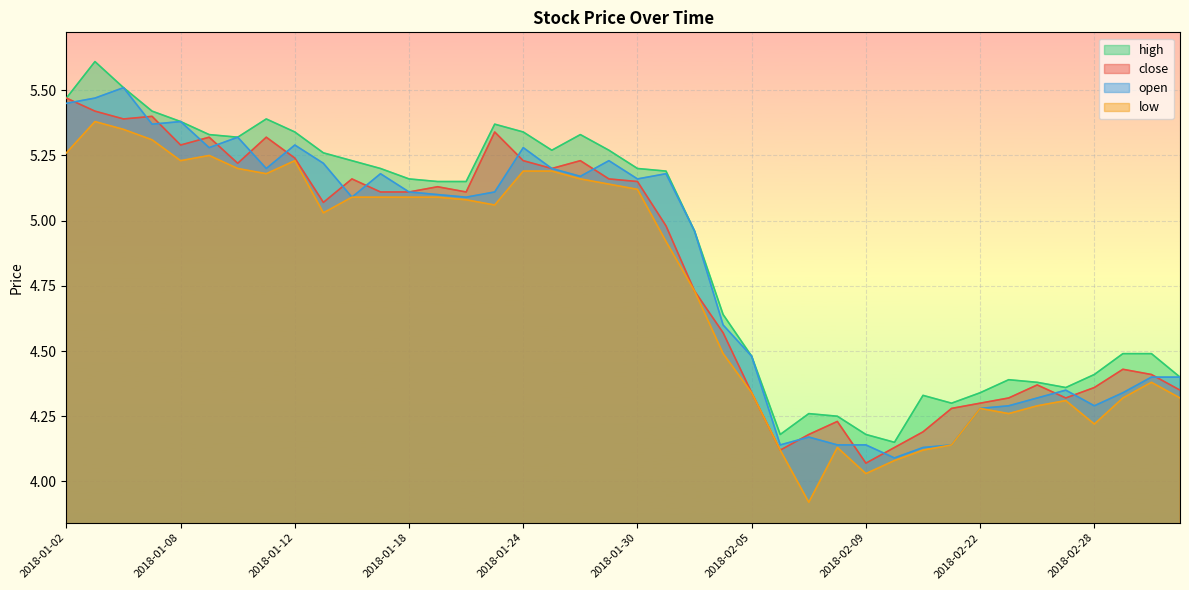

Reading left to right, transcribe all the data shown in this chart.

close: 5.5	5.4	5.4	5.4	5.3	5.3	5.2	5.3	5.2	5.1	5.2	5.1	5.1	5.1	5.1	5.3	5.2	5.2	5.2	5.2	5.2	5.0	4.7	4.6	4.3	4.1	4.2	4.2	4.1	4.1	4.2	4.3	4.3	4.3	4.4	4.3	4.4	4.4	4.4	4.3
high: 5.5	5.6	5.5	5.4	5.4	5.3	5.3	5.4	5.3	5.3	5.2	5.2	5.2	5.2	5.2	5.4	5.3	5.3	5.3	5.3	5.2	5.2	5.0	4.6	4.5	4.2	4.3	4.2	4.2	4.2	4.3	4.3	4.3	4.4	4.4	4.4	4.4	4.5	4.5	4.4
open: 5.5	5.5	5.5	5.4	5.4	5.3	5.3	5.2	5.3	5.2	5.1	5.2	5.1	5.1	5.1	5.1	5.3	5.2	5.2	5.2	5.2	5.2	5.0	4.6	4.5	4.1	4.2	4.1	4.1	4.1	4.1	4.1	4.3	4.3	4.3	4.3	4.3	4.3	4.4	4.4
low: 5.3	5.4	5.3	5.3	5.2	5.2	5.2	5.2	5.2	5.0	5.1	5.1	5.1	5.1	5.1	5.1	5.2	5.2	5.2	5.1	5.1	4.9	4.7	4.5	4.3	4.1	3.9	4.1	4.0	4.1	4.1	4.1	4.3	4.3	4.3	4.3	4.2	4.3	4.4	4.3